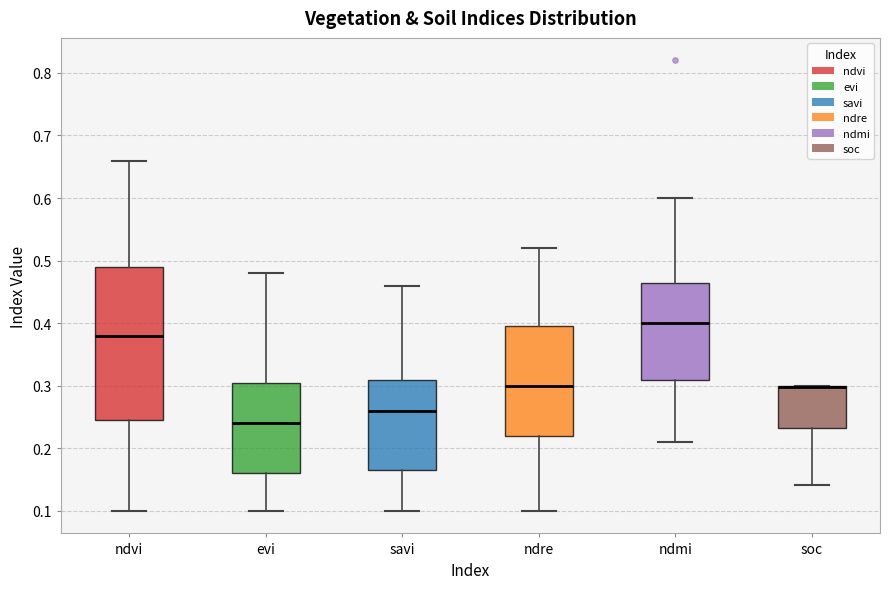

Where does the lower whisker of the box for savi end on the y-axis? The values are not printed on the chart, so give them approximately, as read against the axis.

0.10